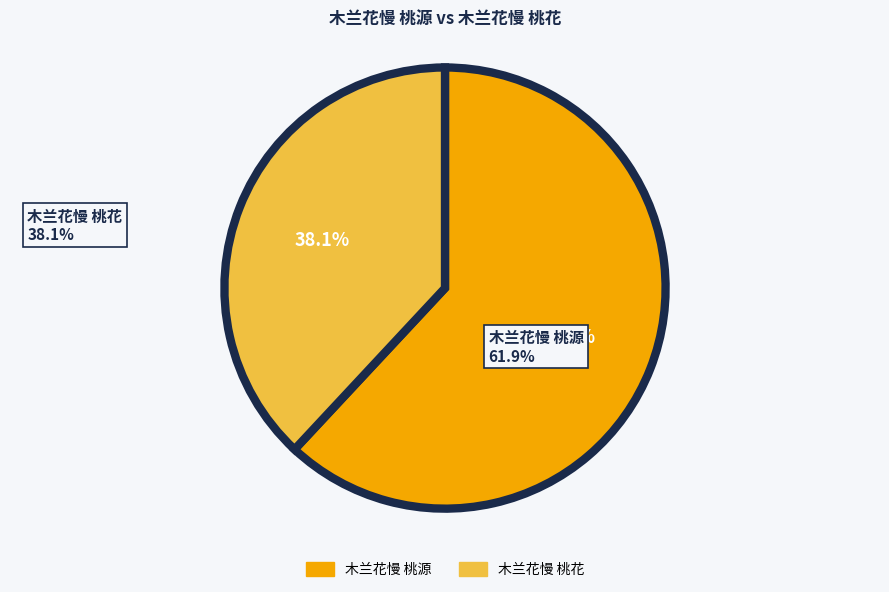

The 木兰花慢 桃源 slice represents 68% of the pie. True or false?

False